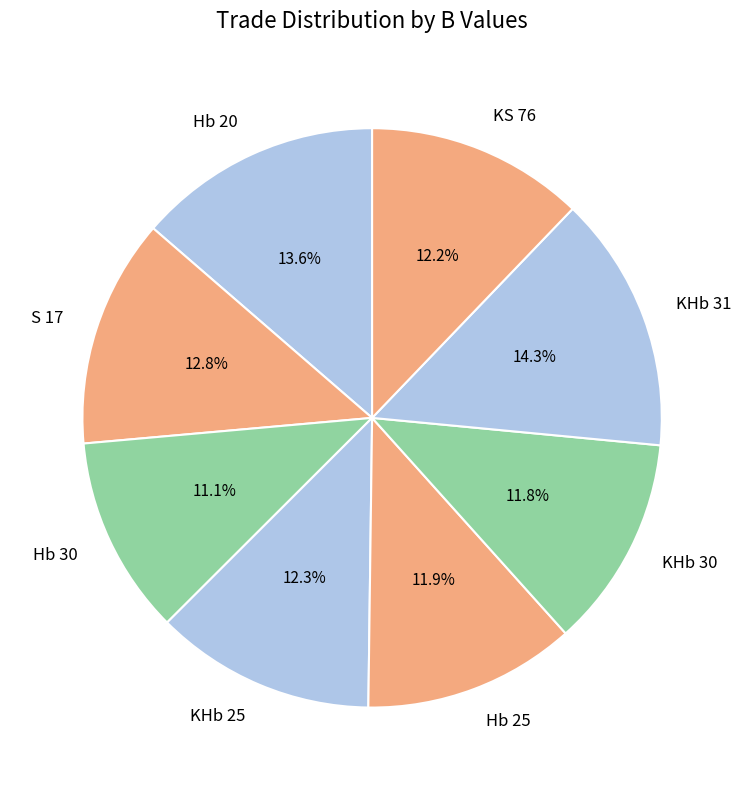

What percentage is the KHb 30 slice, to the nearest percent?

12%